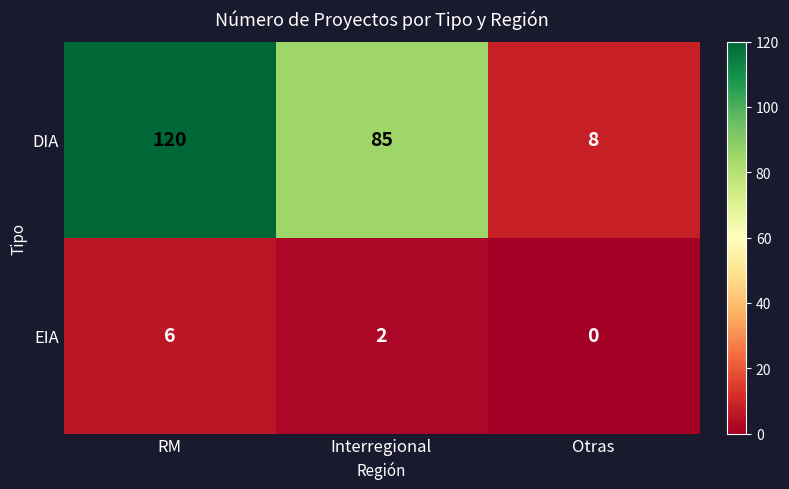

What is the difference between the maximum and minimum values in the DIA series?

112